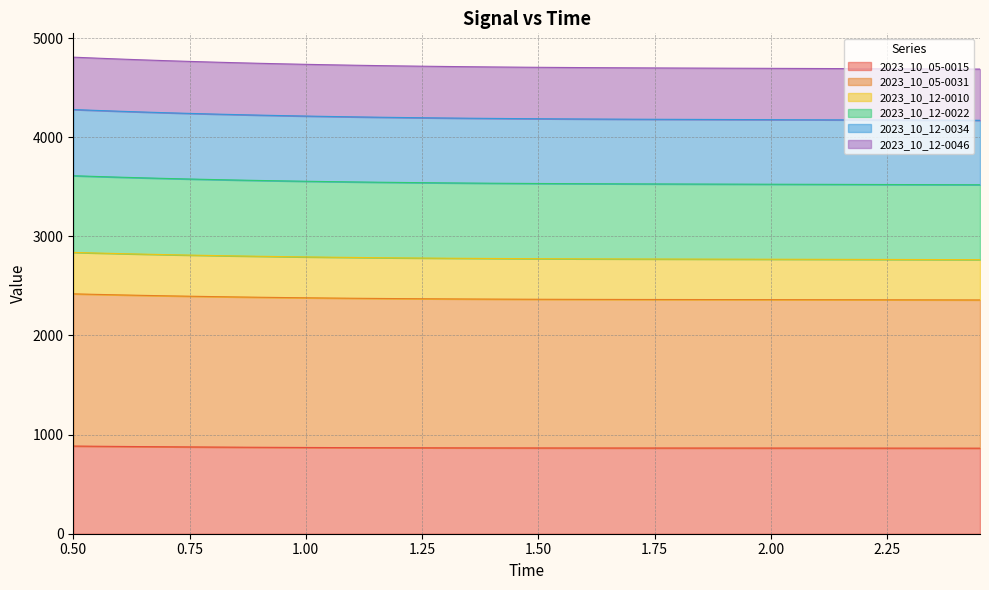

Where does the 2023_10_12-0034 series first go above 3534?

0.5